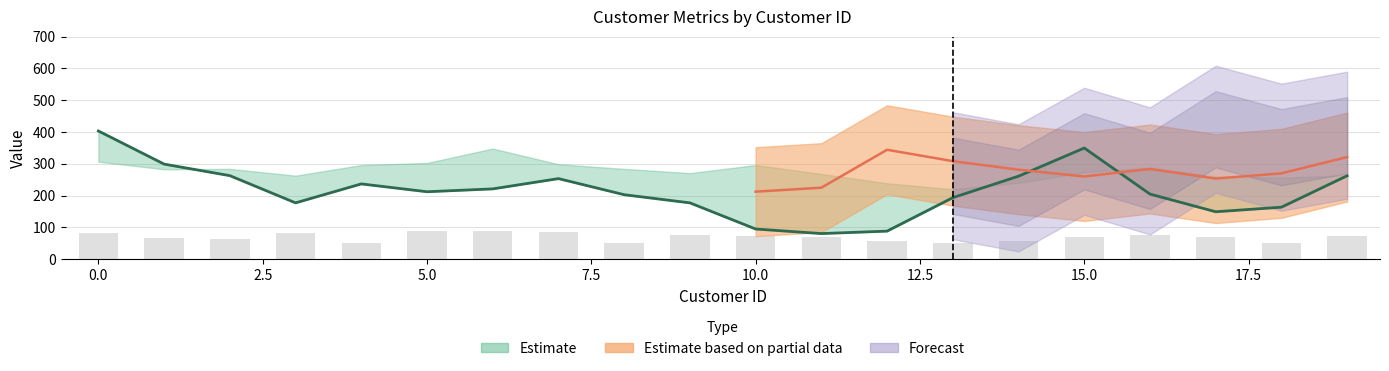

What is the total value across all series at 9?

454.9